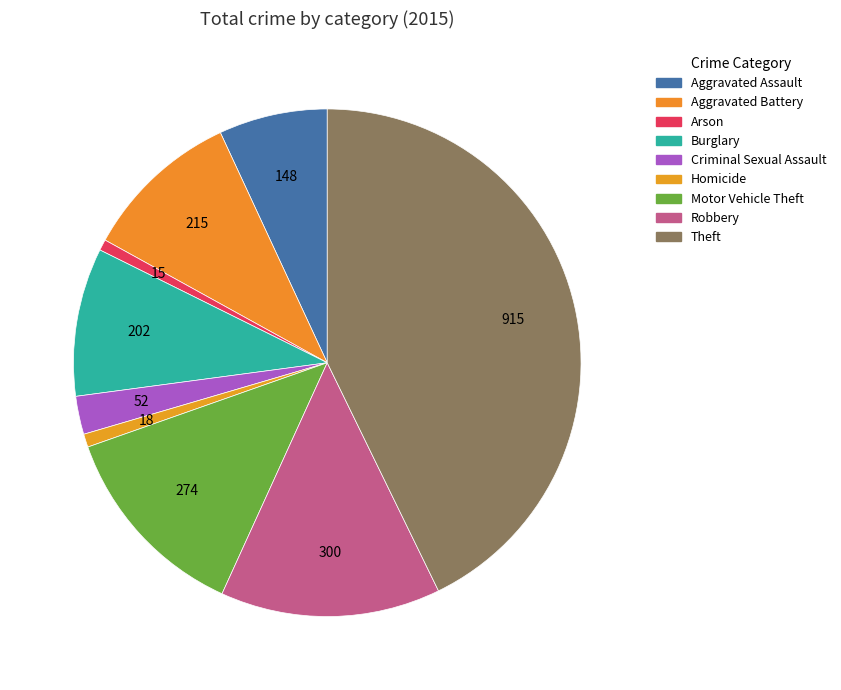

How many segments does this pie chart have?

9